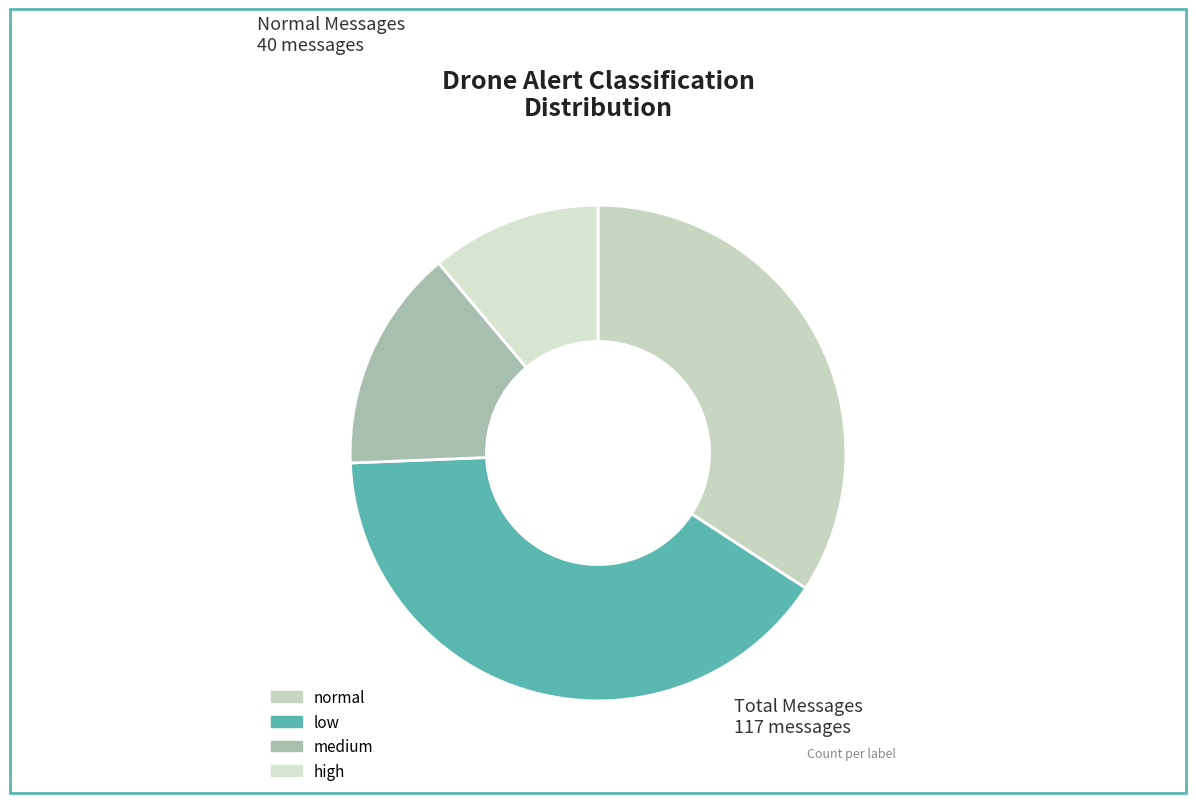

Which has a higher value, medium or low?

low